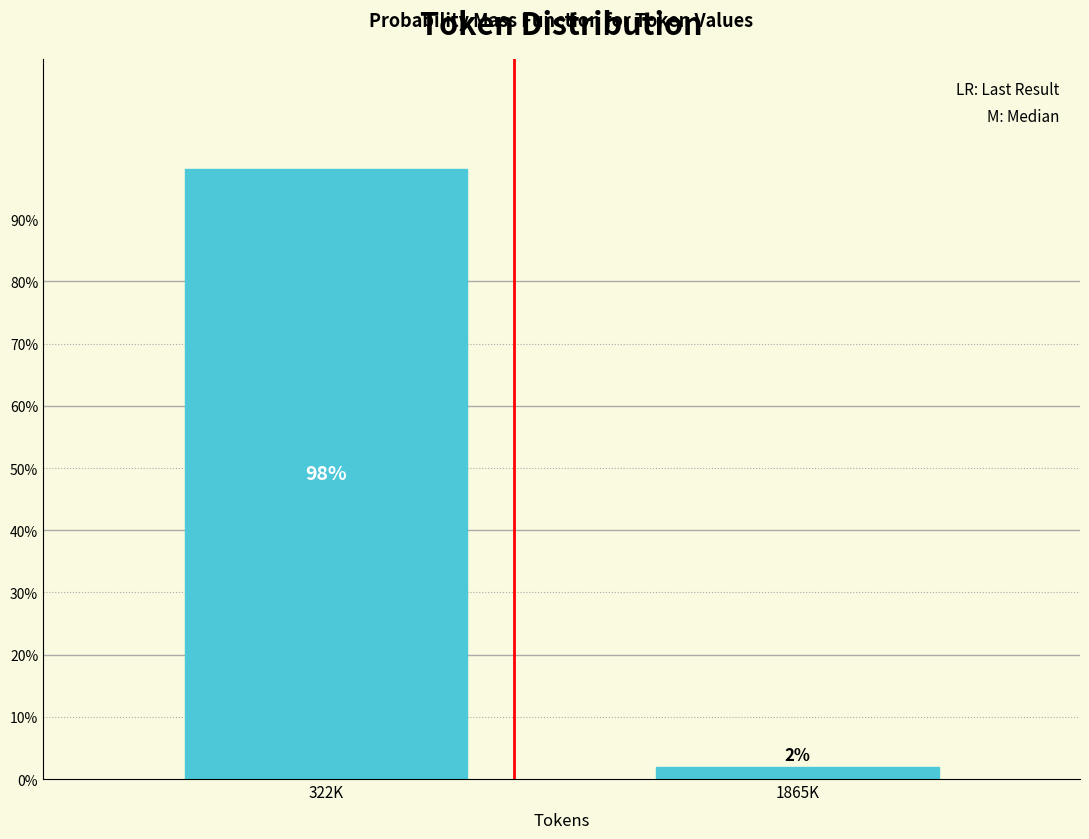

Between 322K and 1865K, which is larger?

322K